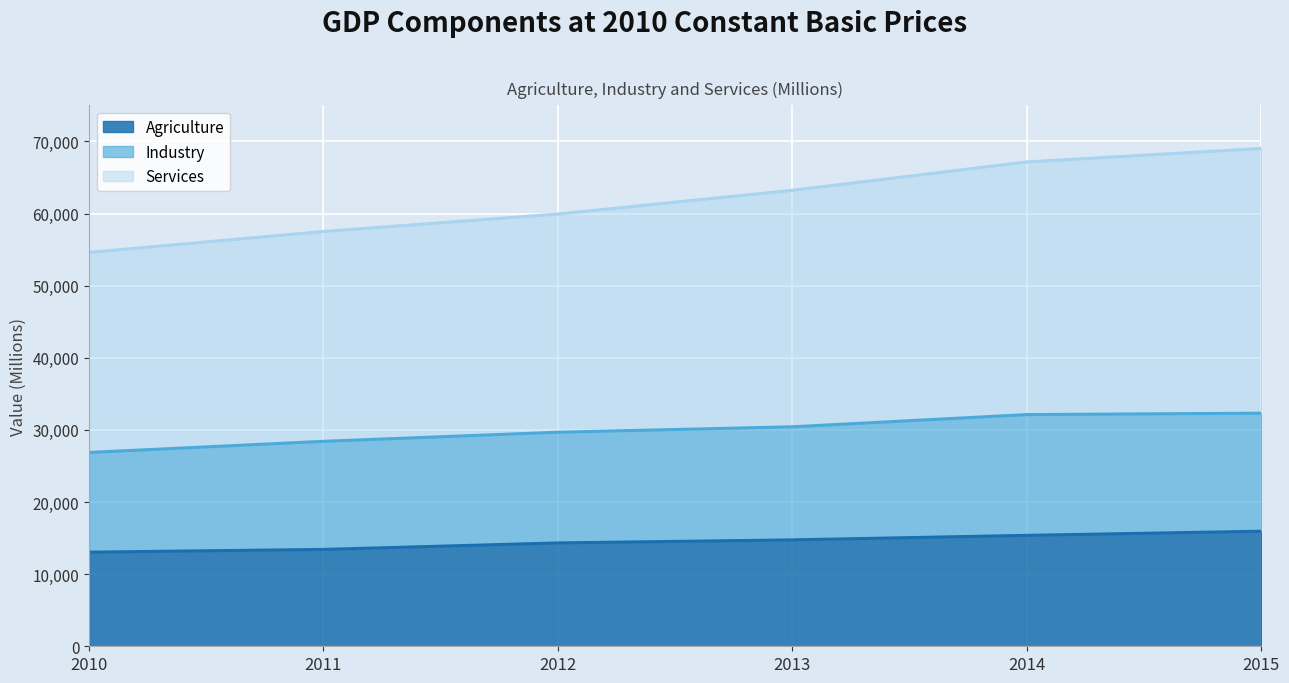

Between 2012 and 2013, which series saw the biggest shift?

Services